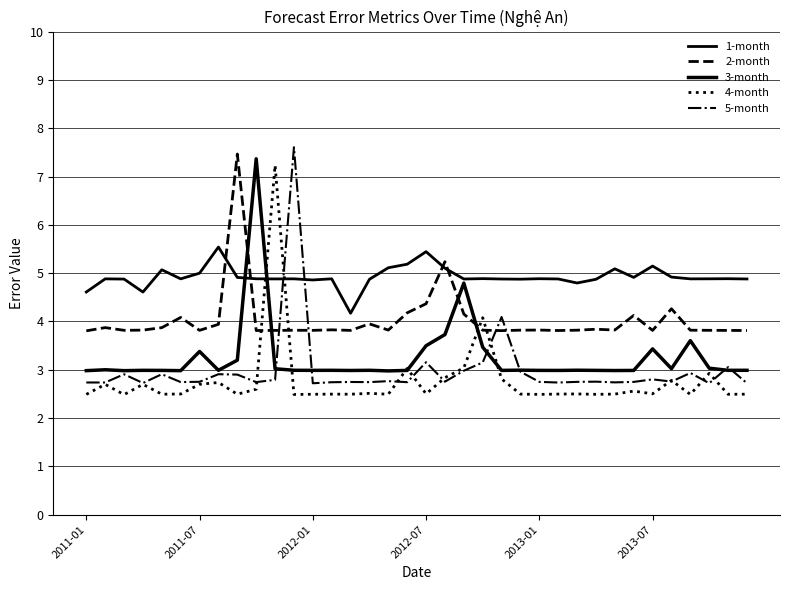

Reading right to left, list all the values displayed in this chart.

1-month: 4.9	4.9	4.9	4.9	4.9	5.1	4.9	5.1	4.9	4.8	4.9	4.9	4.9	4.9	4.9	4.9	5.1	5.4	5.2	5.1	4.9	4.2	4.9	4.9	4.9	4.9	4.9	4.9	5.5	5.0	4.9	5.1	4.6	4.9	4.9	4.6
2-month: 3.8	3.8	3.8	3.8	4.3	3.8	4.1	3.8	3.8	3.8	3.8	3.8	3.8	3.8	3.8	4.2	5.2	4.4	4.2	3.8	3.9	3.8	3.8	3.8	3.8	3.8	3.8	7.5	3.9	3.8	4.1	3.9	3.8	3.8	3.9	3.8
3-month: 3.0	3.0	3.0	3.6	3.0	3.4	3.0	3.0	3.0	3.0	3.0	3.0	3.0	3.0	3.5	4.8	3.7	3.5	3.0	3.0	3.0	3.0	3.0	3.0	3.0	3.0	7.4	3.2	3.0	3.4	3.0	3.0	3.0	3.0	3.0	3.0
4-month: 2.5	2.5	2.9	2.5	2.8	2.5	2.6	2.5	2.5	2.5	2.5	2.5	2.5	2.8	4.1	3.0	2.8	2.5	3.0	2.5	2.5	2.5	2.5	2.5	2.5	7.2	2.6	2.5	2.7	2.7	2.5	2.5	2.7	2.5	2.7	2.5
5-month: 2.7	3.1	2.7	2.9	2.8	2.8	2.7	2.7	2.8	2.8	2.7	2.7	3.0	4.1	3.2	3.0	2.8	3.2	2.7	2.8	2.7	2.7	2.7	2.7	7.6	2.8	2.7	2.9	2.9	2.8	2.7	2.9	2.7	2.9	2.7	2.7